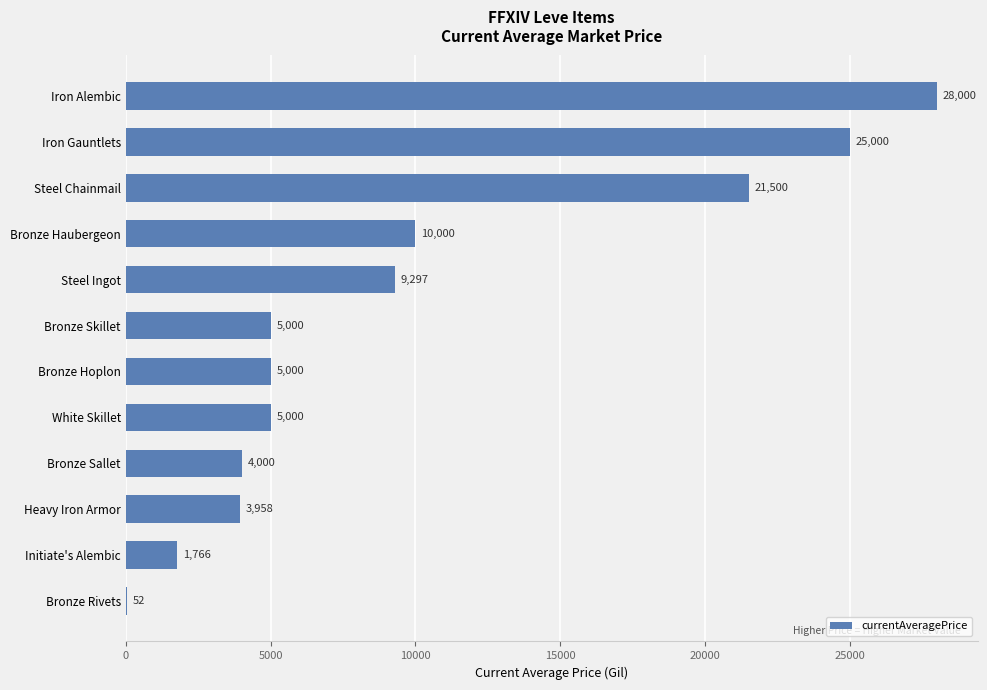

Where is the data nearest to the value 14026?

Bronze Haubergeon